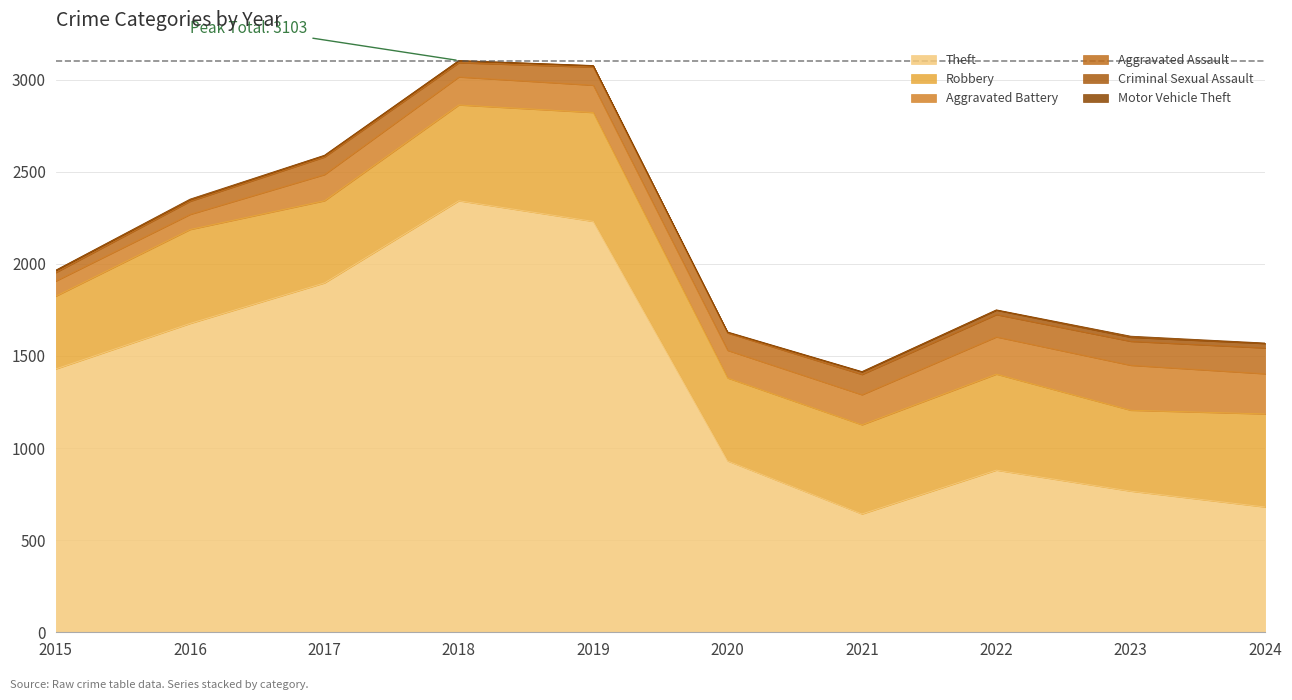

What is the difference between the second highest and second lowest values in the Theft series?

1550